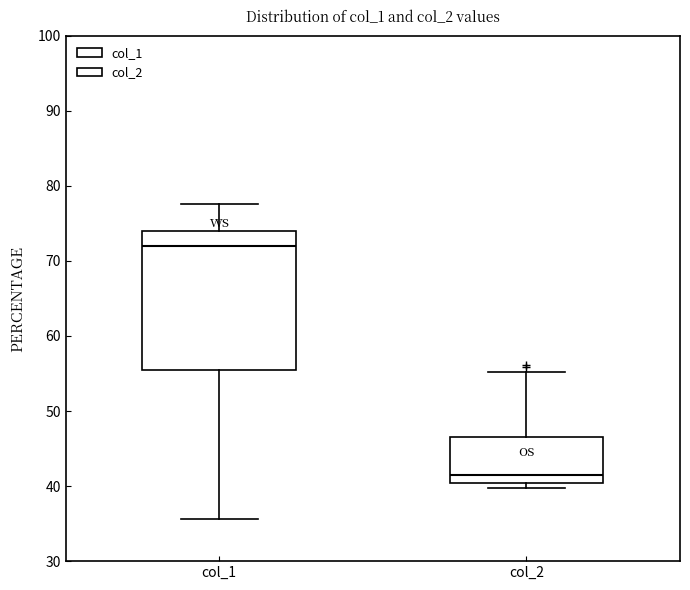

Reading left to right, transcribe this box plot: for each box, give where its median line is, the range the box spans, and where its two whiskers end, as read against the y-axis. The values are not printed on the chart, so give them approximately, as read against the axis.

col_1: median 72, box 55 to 74, whiskers 36 to 78
col_2: median 41, box 40 to 47, whiskers 40 (just below the box's lower edge) to 55